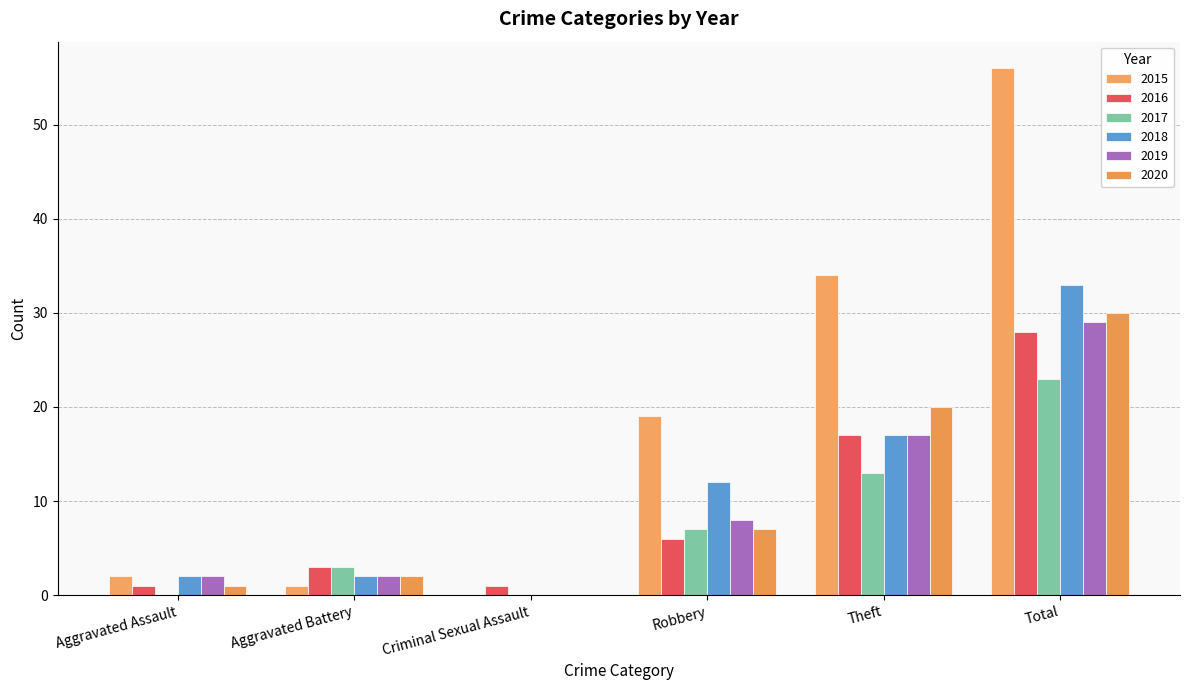

What are all the series names shown in the legend?

2015, 2016, 2017, 2018, 2019, 2020